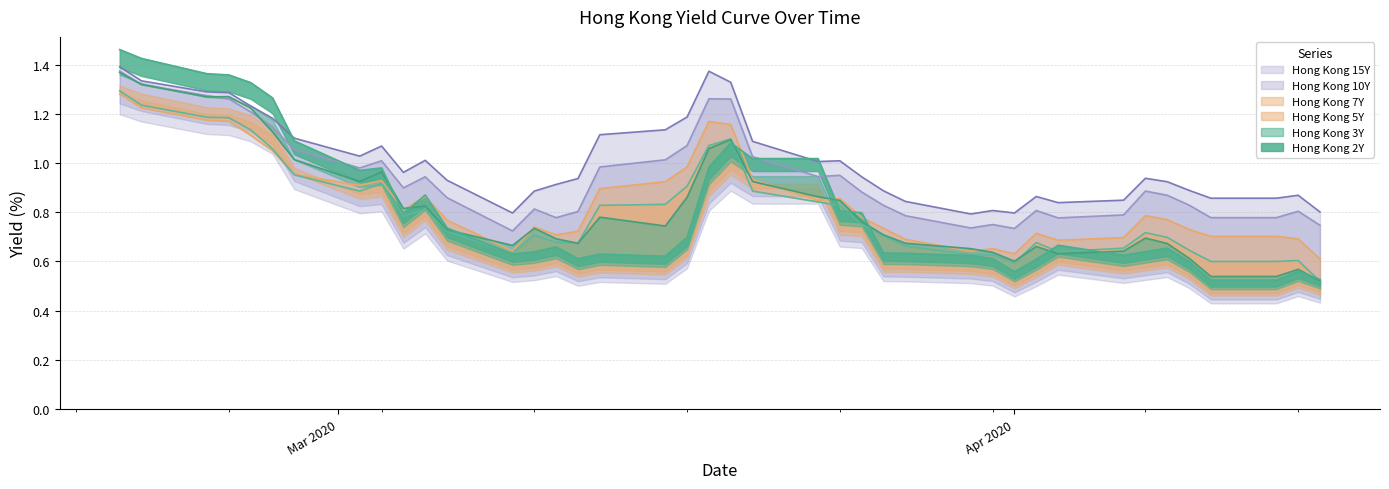

Which series has the largest range (max minus min)?

Hong Kong 2Y